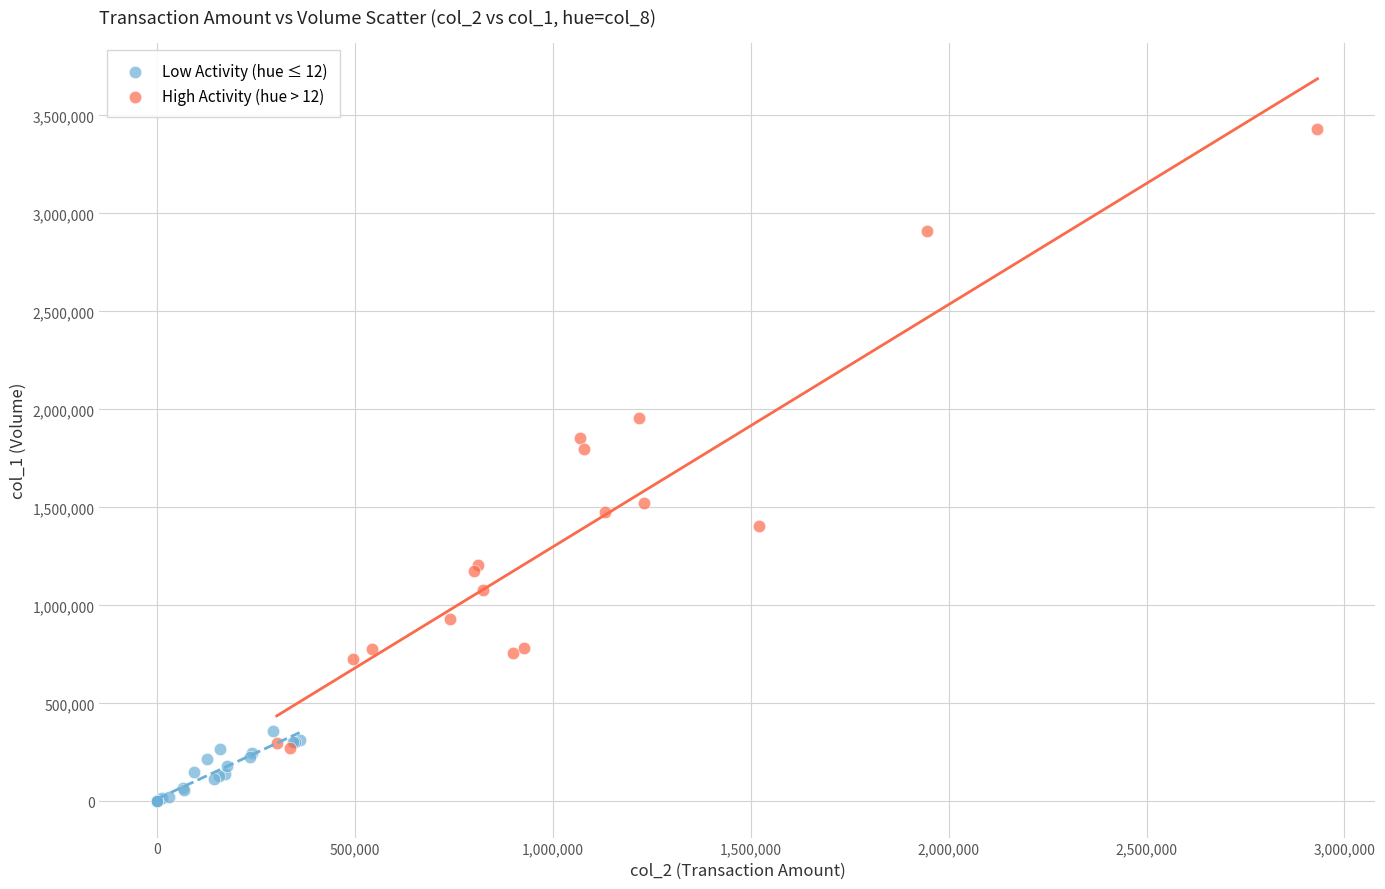

Which series contains the lowest Y value?

Low Activity (hue ≤ 12)